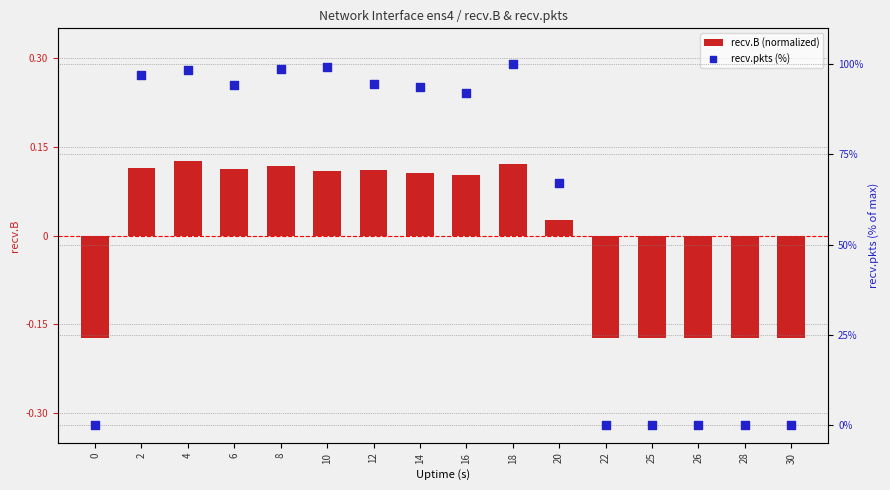

Which series contains the lowest Y value?

recv.B (normalized)